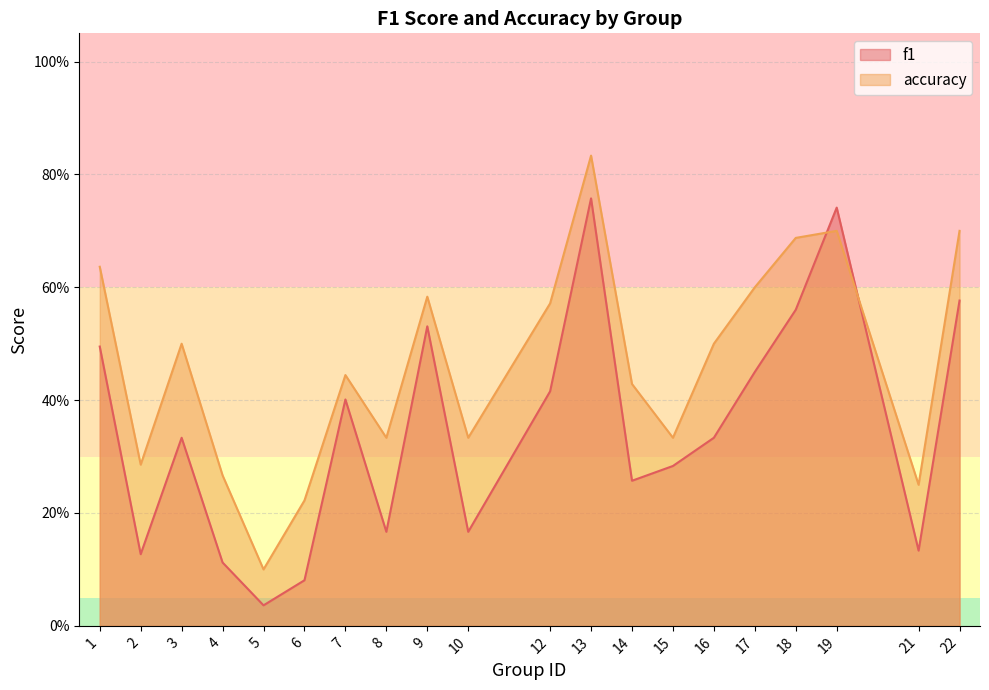

Which has a higher value, 3 or 16?

3